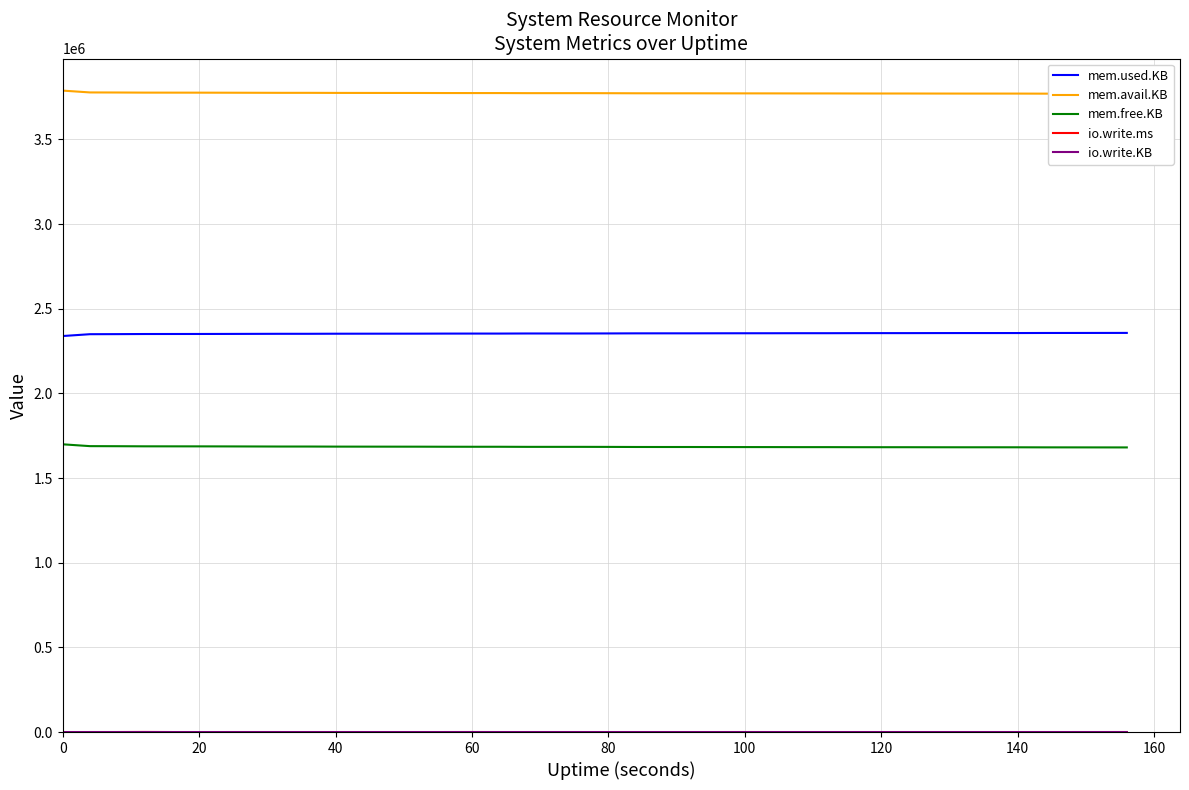

True or false: mem.used.KB and io.write.ms intersect in this chart.

False